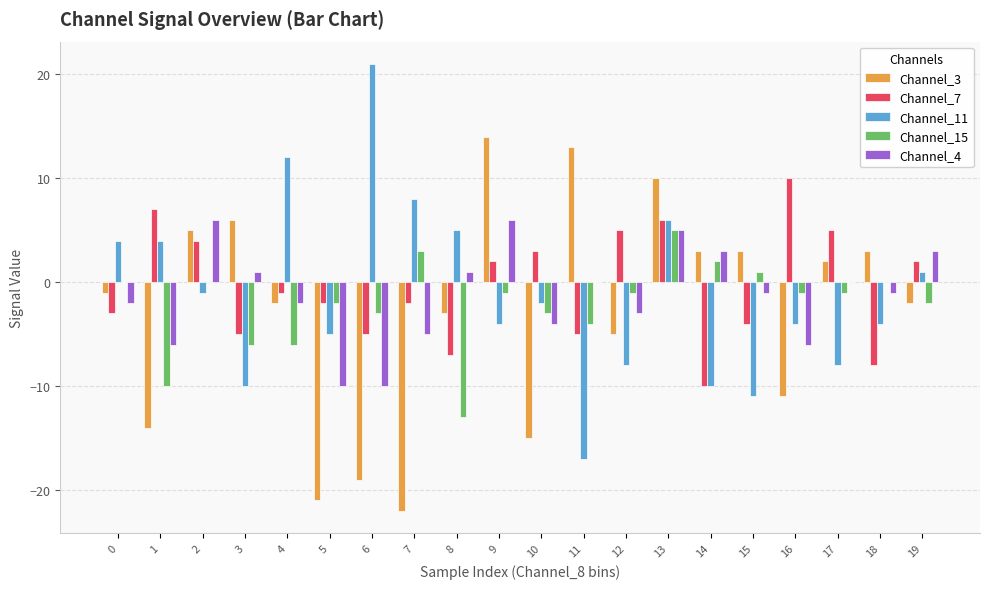

What are all the series names shown in the legend?

Channel_3, Channel_7, Channel_11, Channel_15, Channel_4